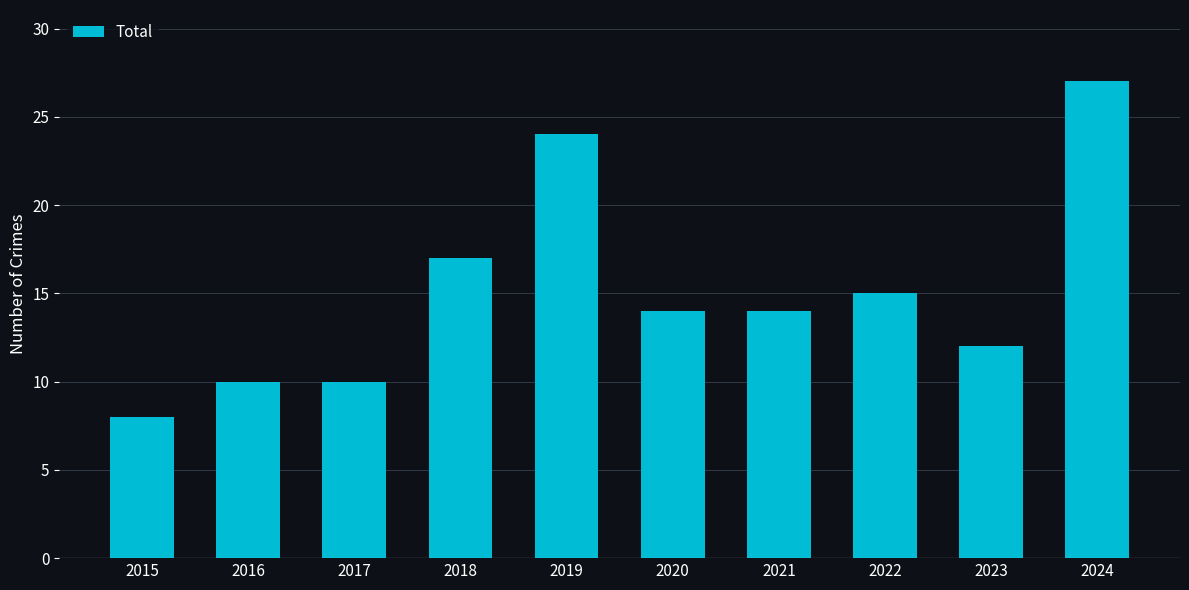

What is the difference between the maximum and second lowest values?

17